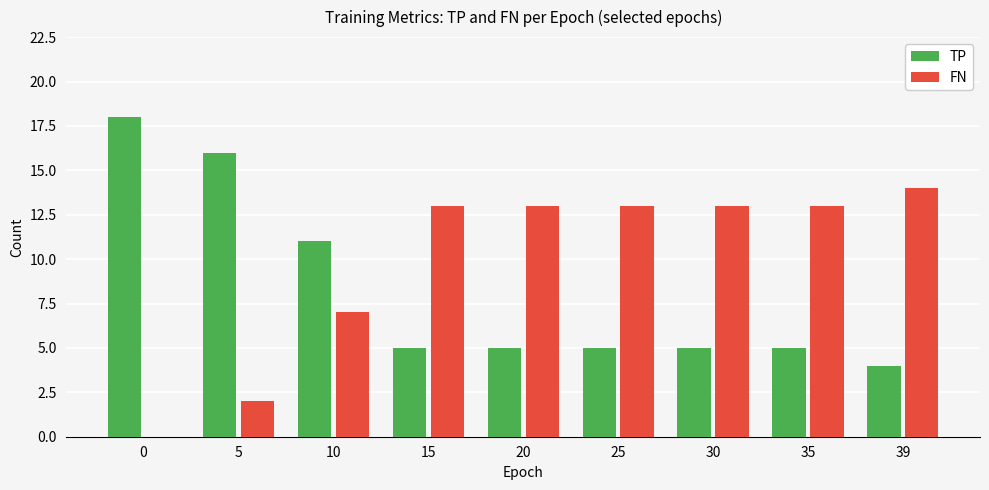

Reading left to right, list all the values displayed in this chart.

TP: 18	16	11	5	5	5	5	5	4
FN: 0	2	7	13	13	13	13	13	14